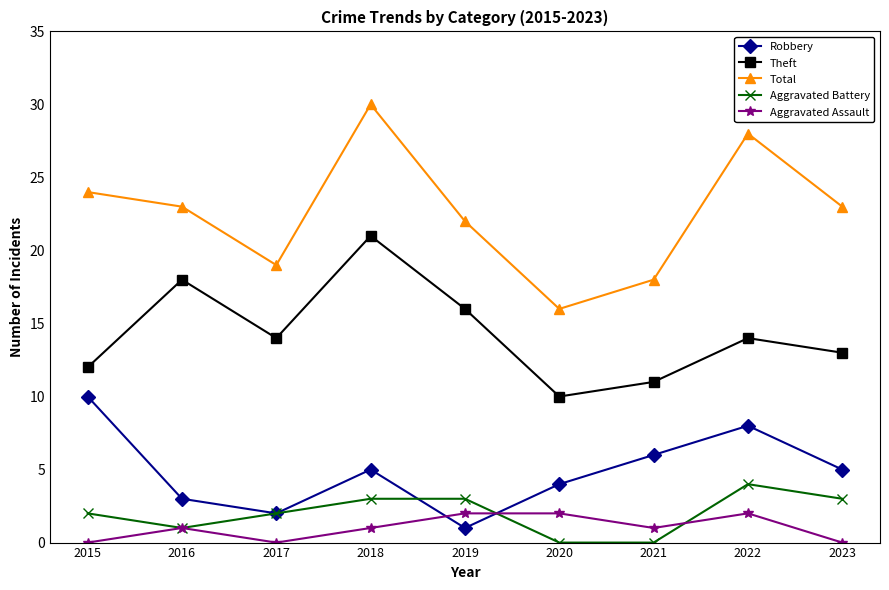

What is the highest value of the Aggravated Battery series?

4